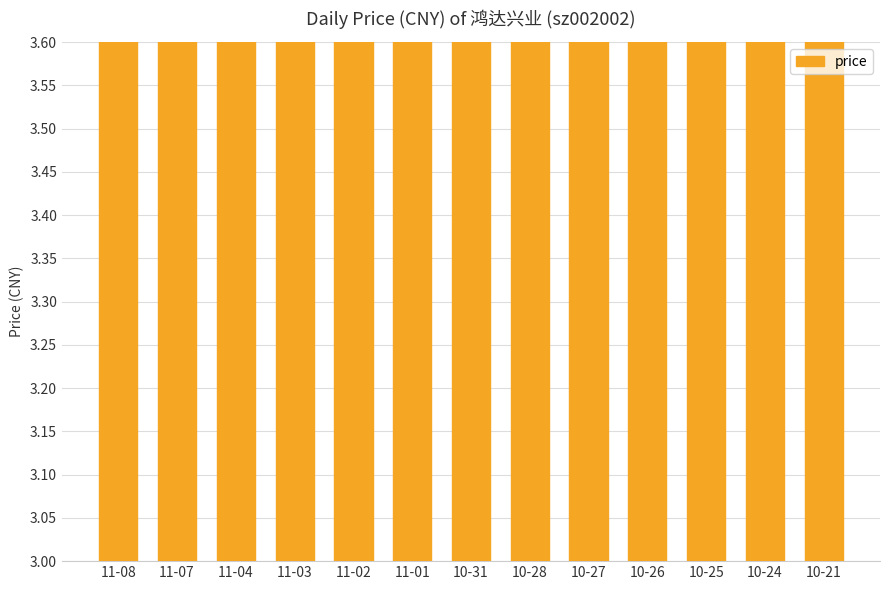

At which category does the chart reach its peak across all series?

11-07